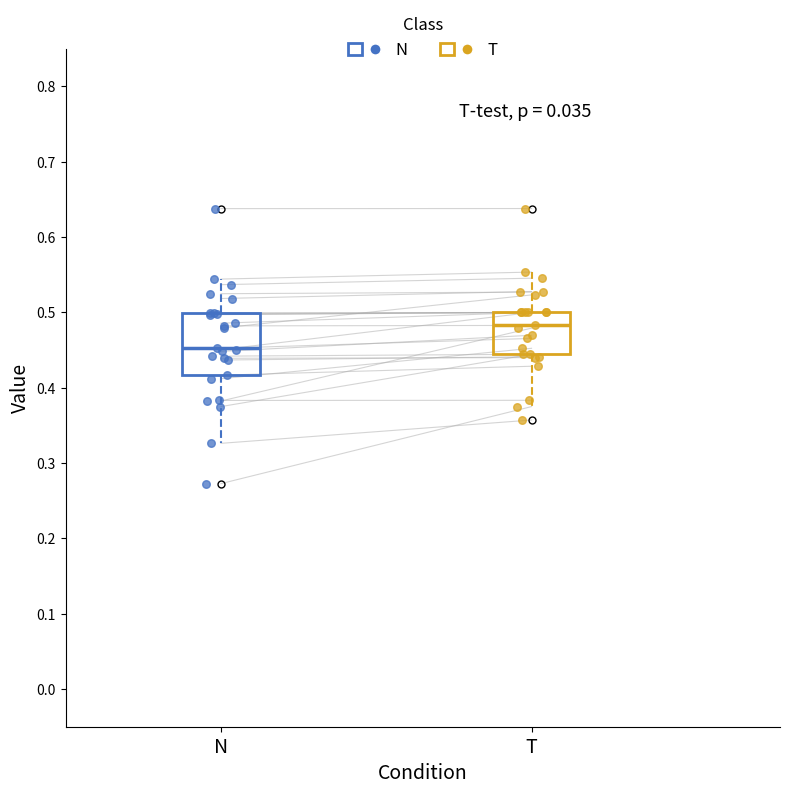

Which box's median line is the lowest?

N